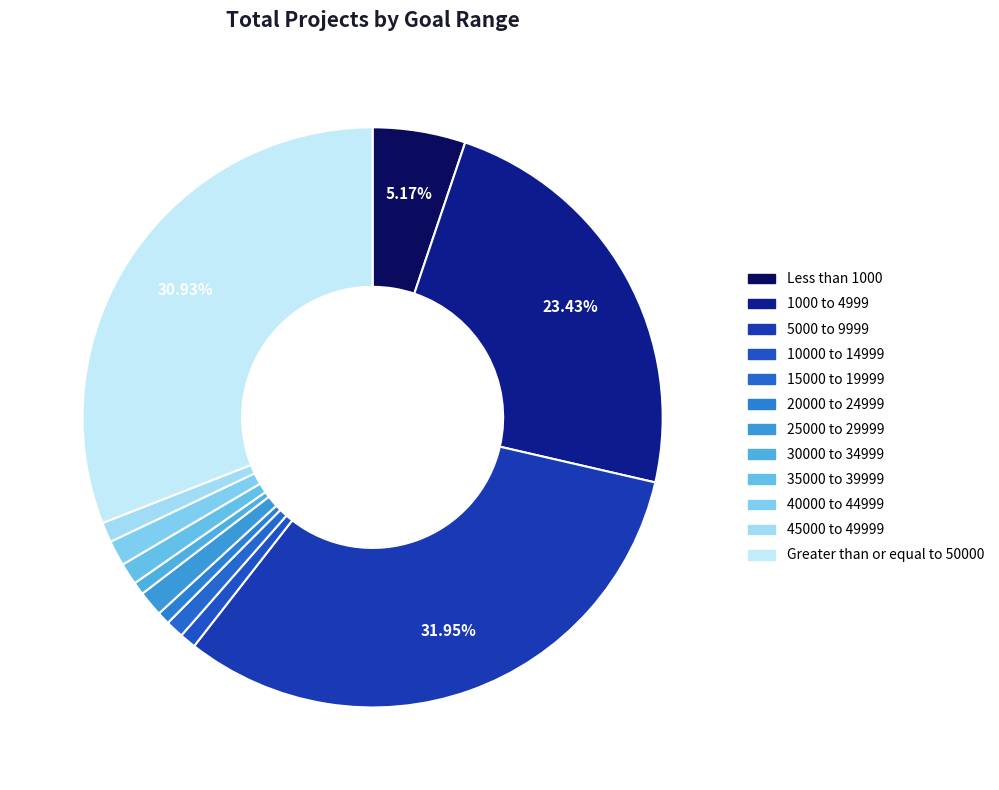

To the nearest percent, what is the average slice percentage?

8%